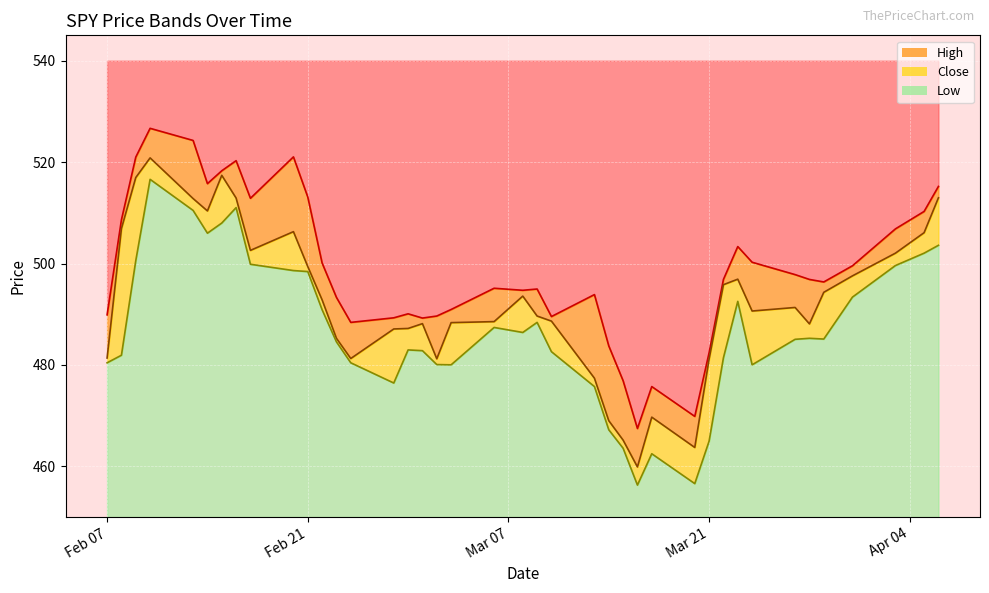

How many distinct data groups are displayed?

3